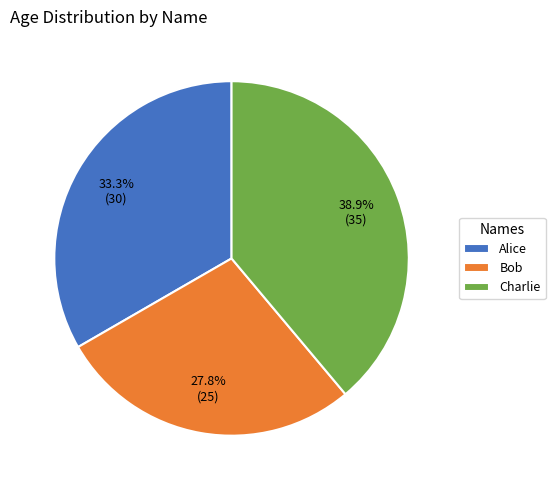

The Bob slice represents 28% of the pie. True or false?

True